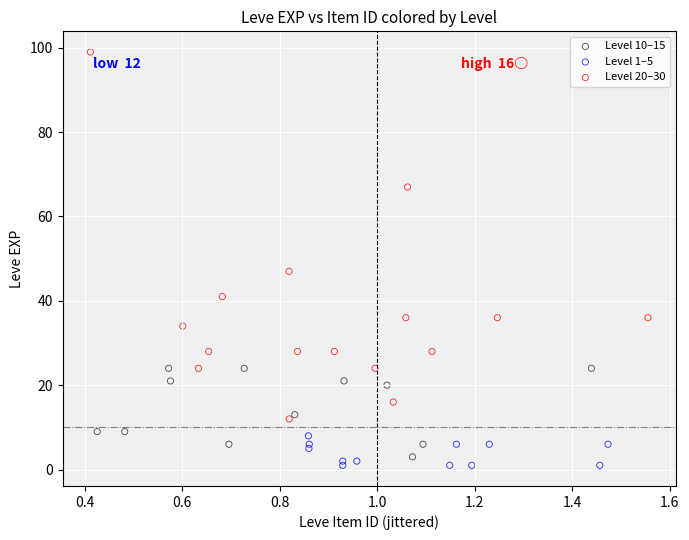

Which series has the largest Y range (max minus min)?

Level 20–30